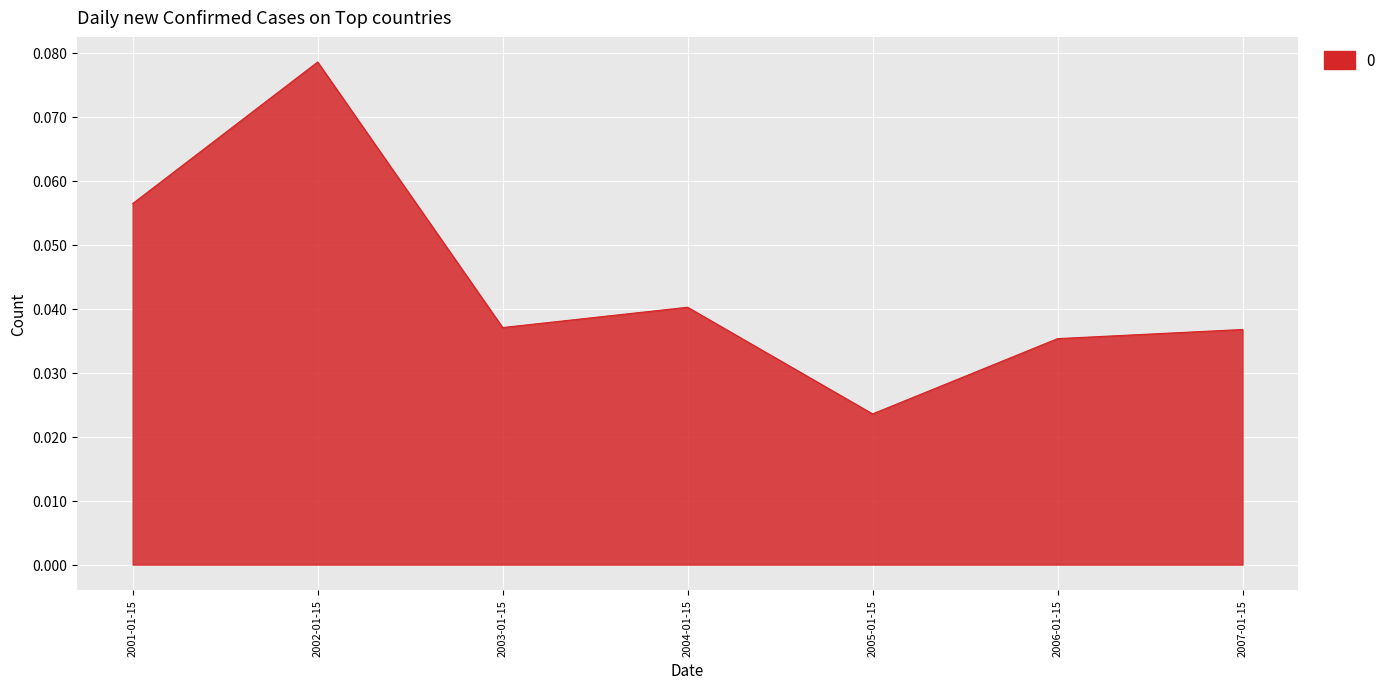

Which label corresponds to the smallest value in the chart?

2005-01-15